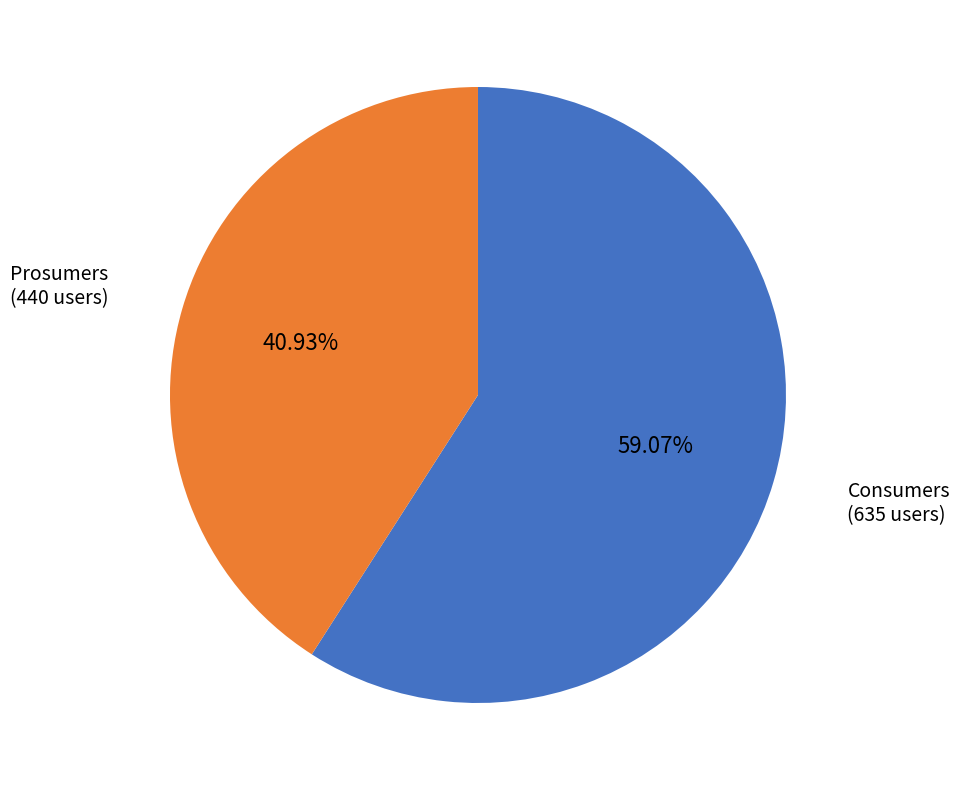

How many slices are in this pie chart?

2